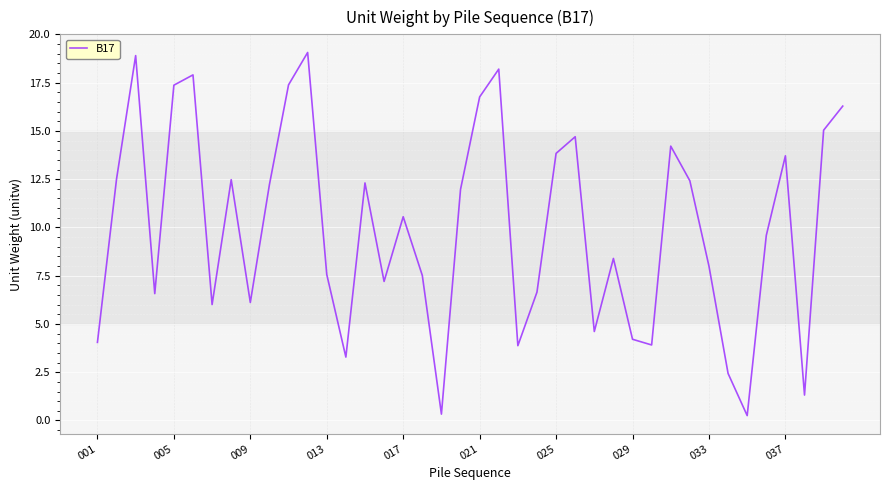

What is the greatest value displayed?

19.1